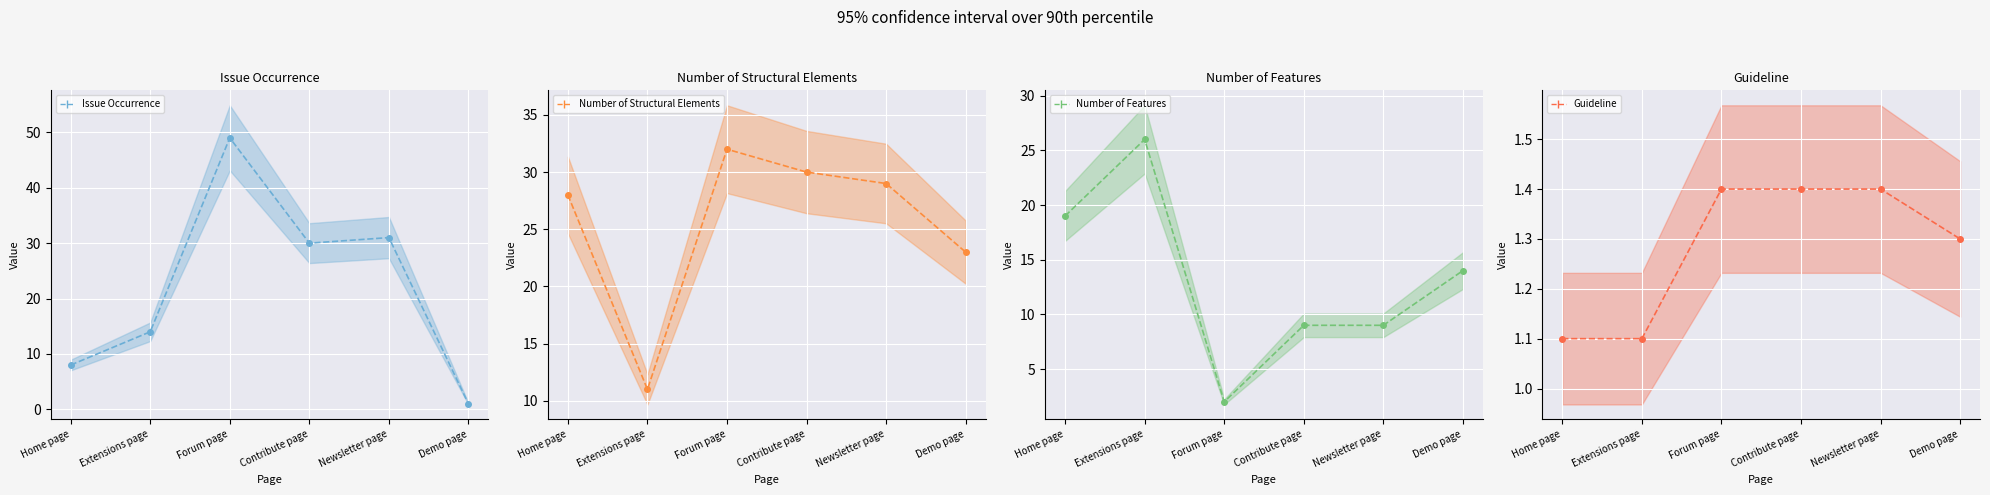

What is the approximate value of Number of Features at Forum page?

2.0